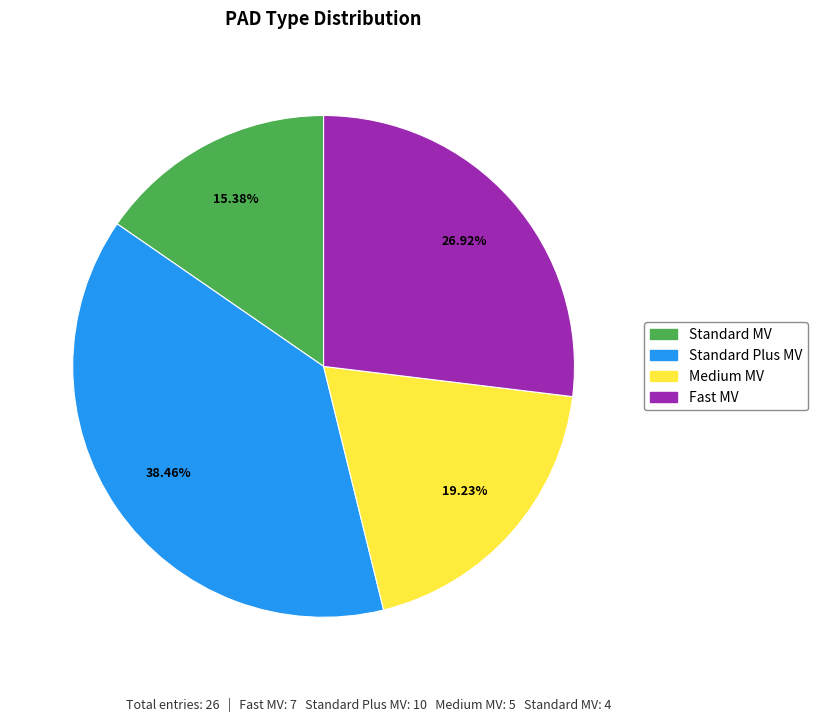

Count the number of slices in the pie.

4